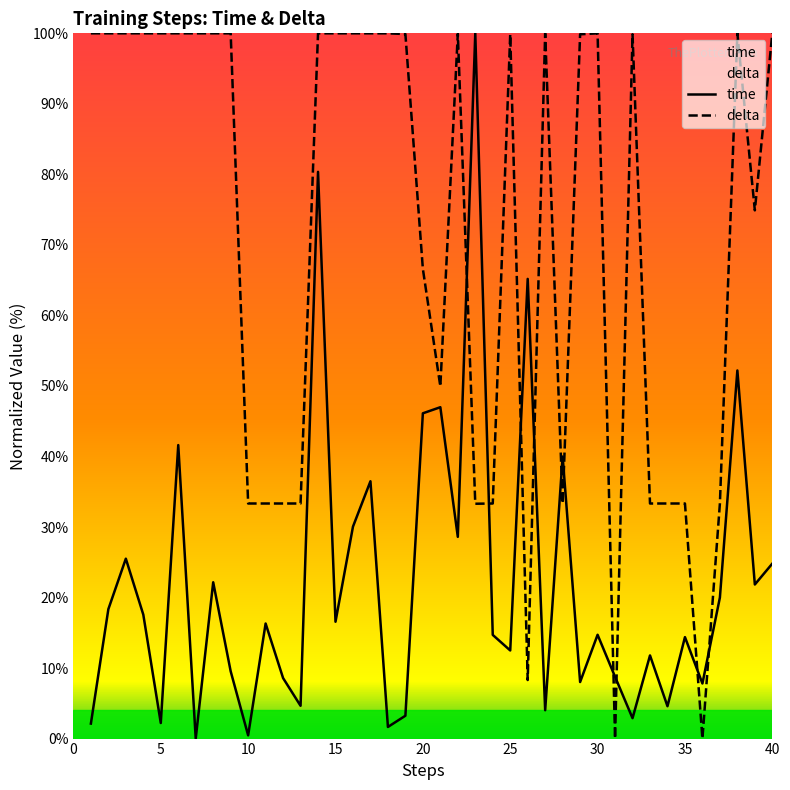

Rank the series by their average value, from lowest to highest.

time, delta